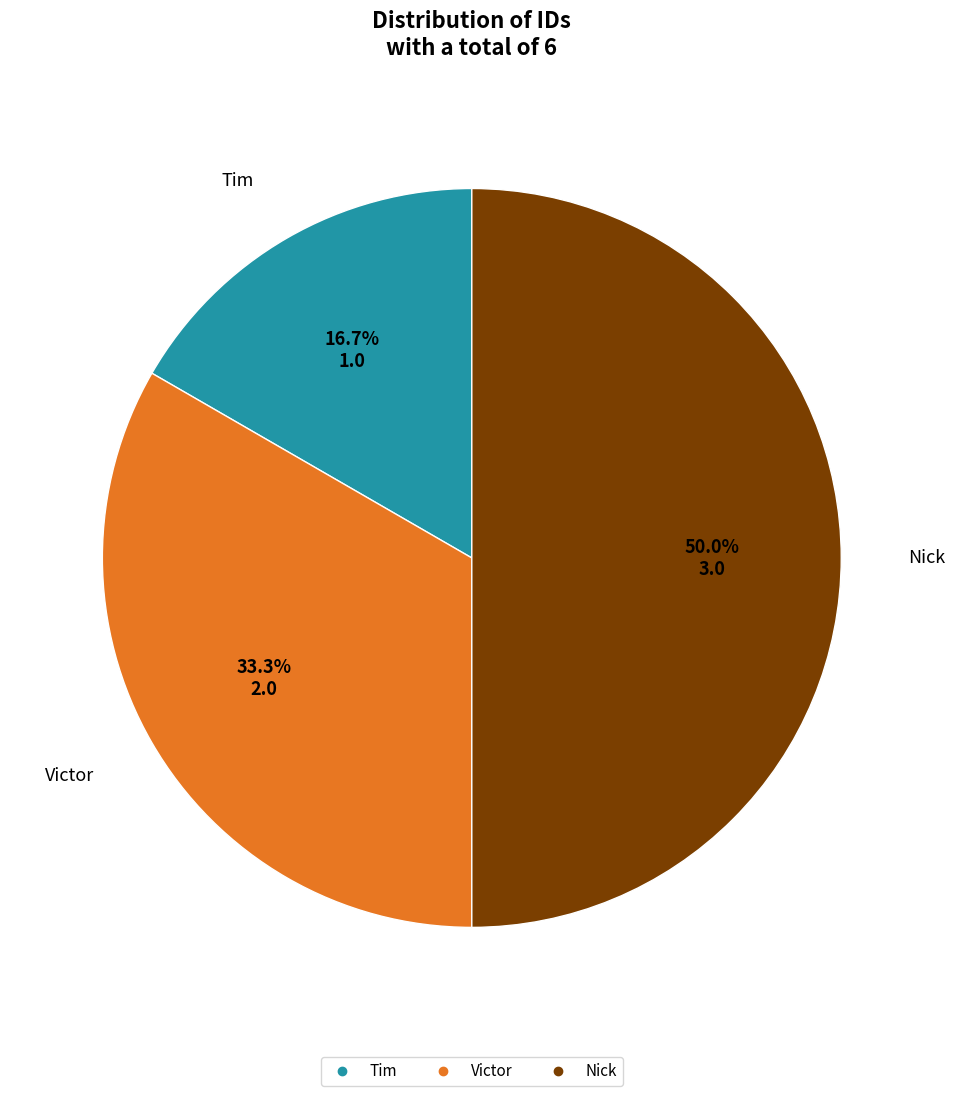

Does Tim account for over 50% of the chart?

No